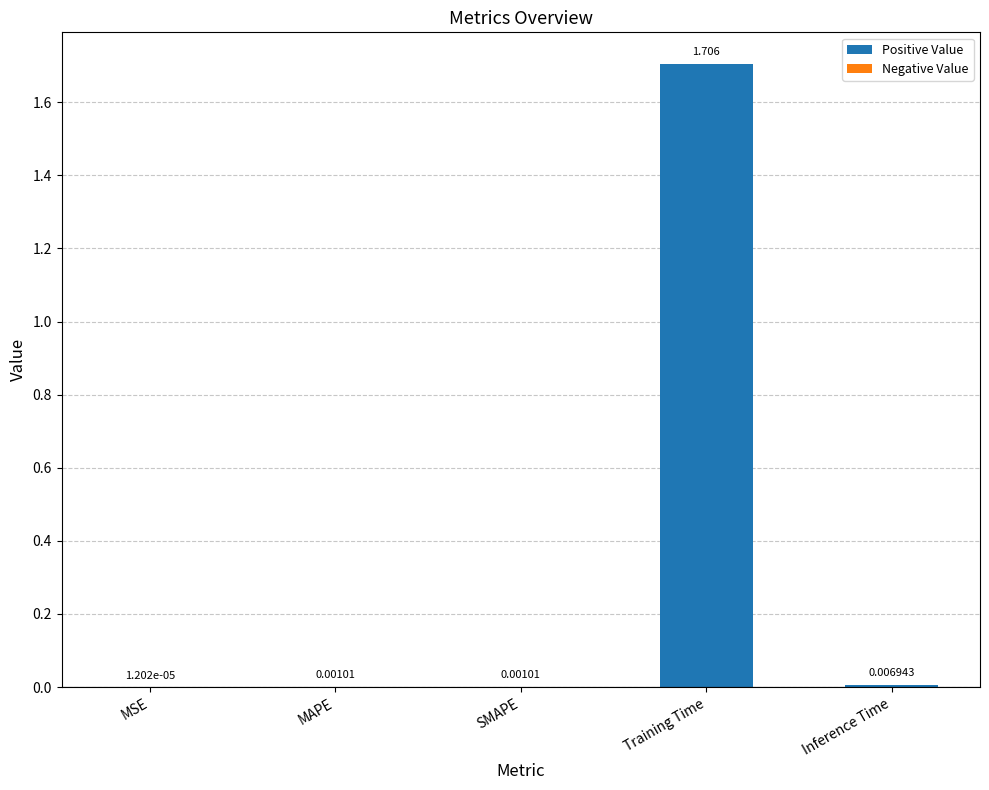

Are the bars grouped side by side (vs. stacked)?

No